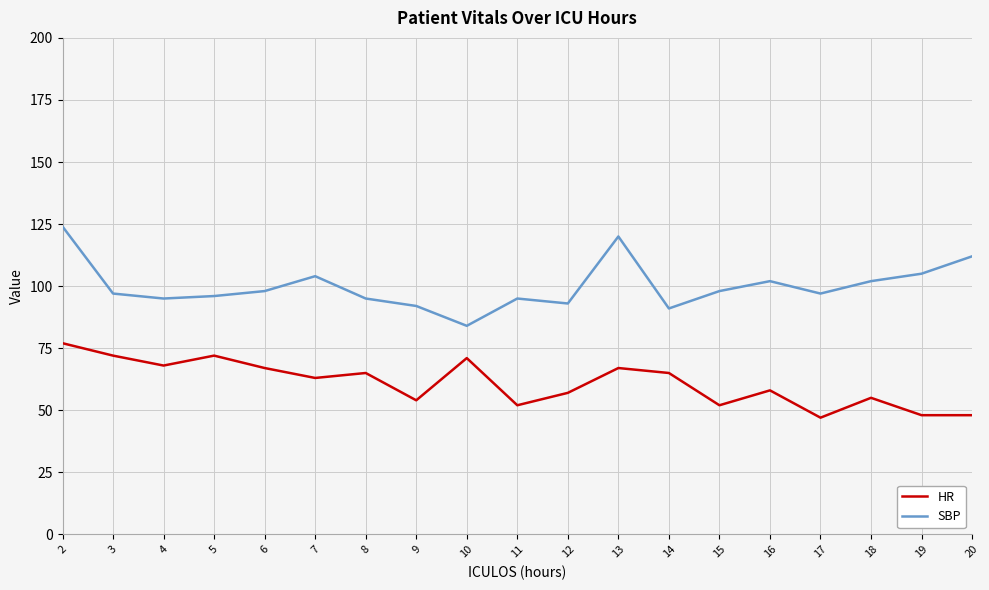

How many interior local peaks does the HR series have?

6